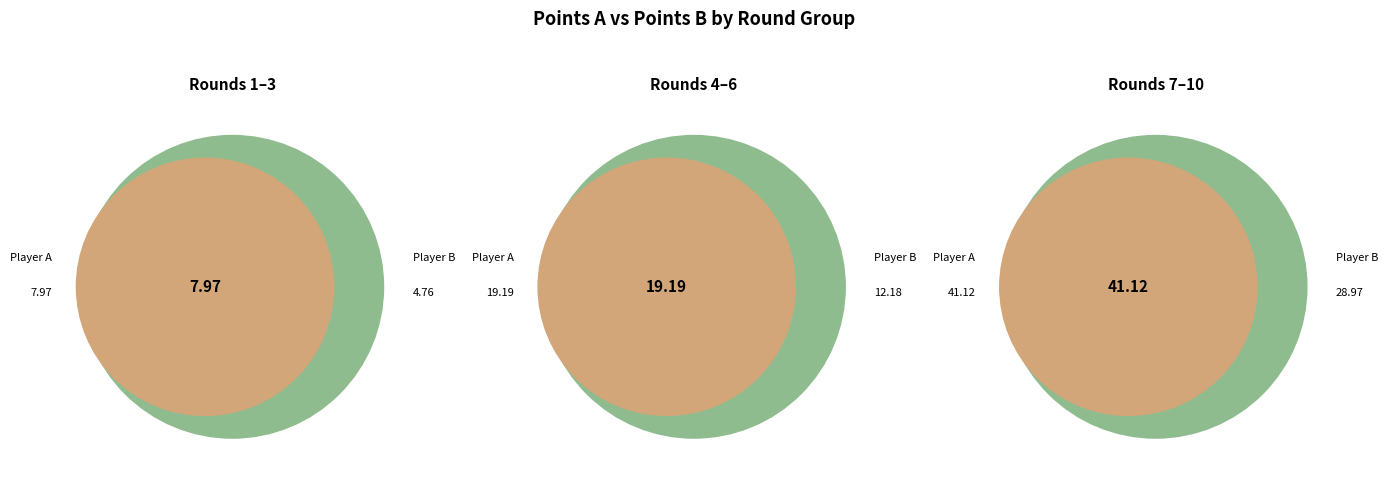

Between Round 5 and Round 2, which is larger?

Round 5